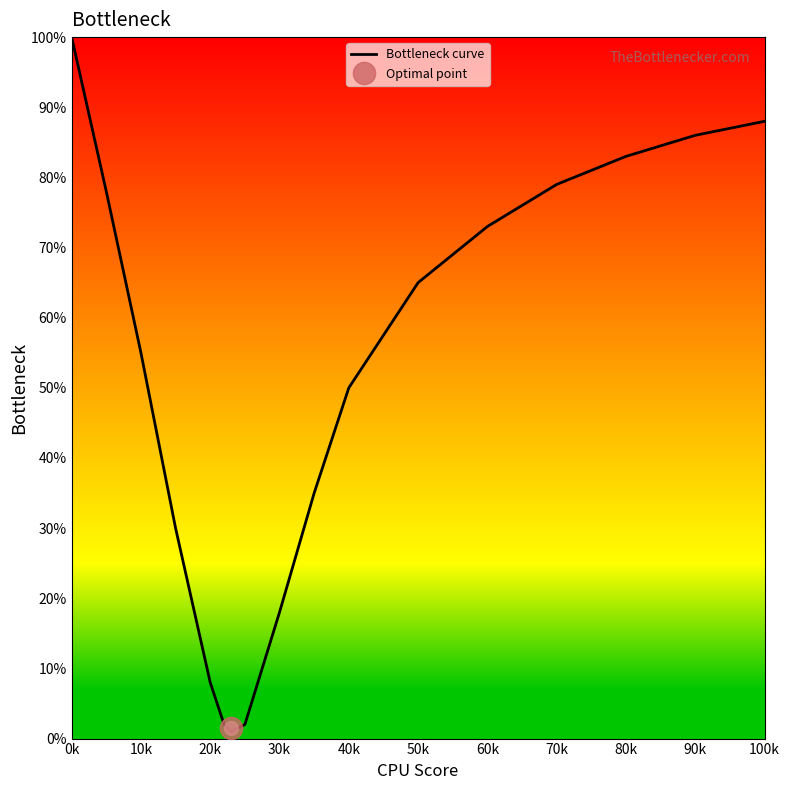

What is the highest value of the Bottleneck curve series?

100.0